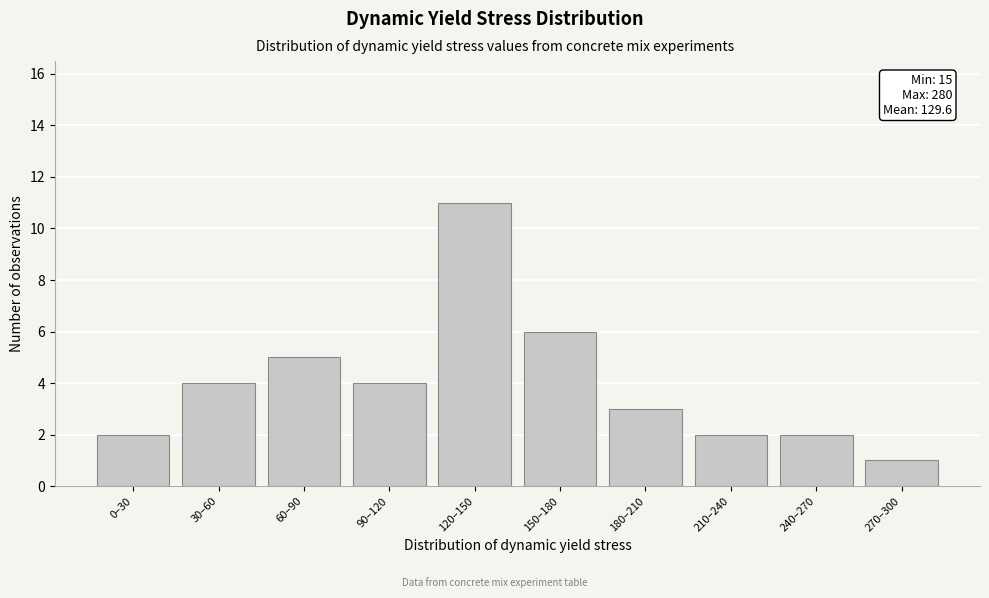

Reading left to right, list all the values displayed in this chart.

0–30=2	30–60=4	60–90=5	90–120=4	120–150=11	150–180=6	180–210=3	210–240=2	240–270=2	270–300=1